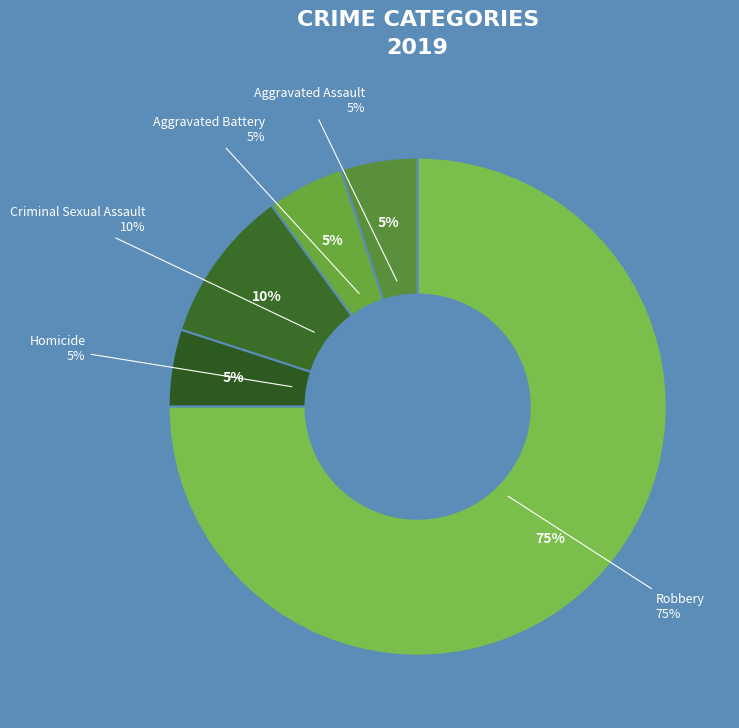

To the nearest percent, what is the difference between the largest and smallest slice percentages?

70%